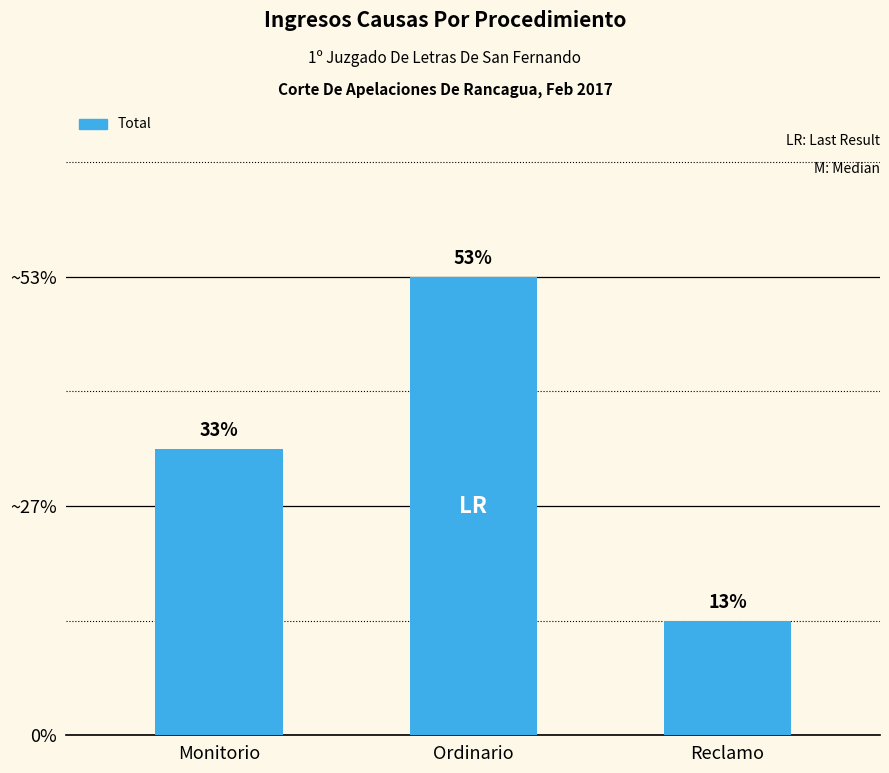

List the labels in order of value, largest first.

Ordinario, Monitorio, Reclamo